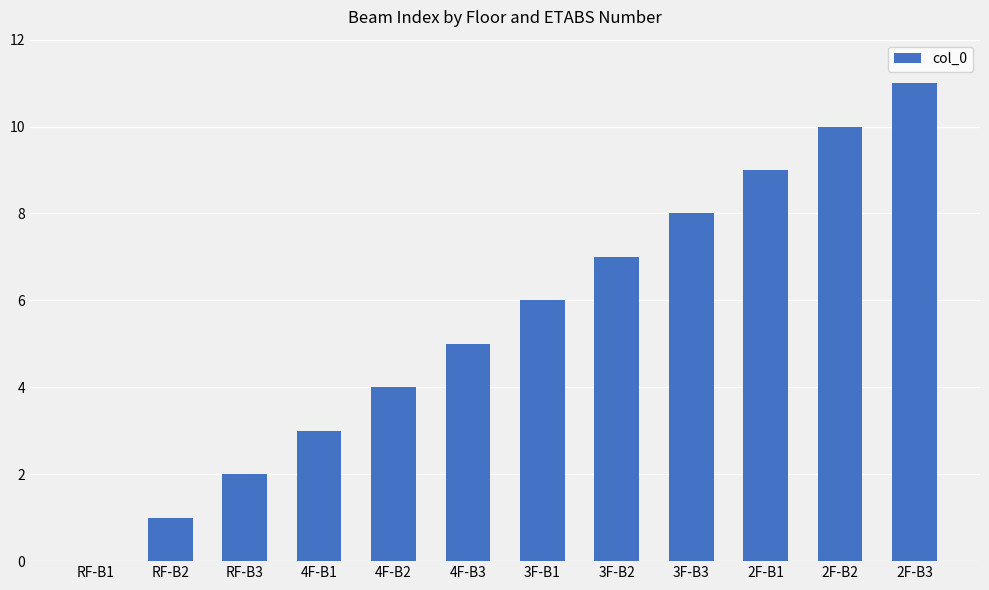

What is the sum of all values?

66